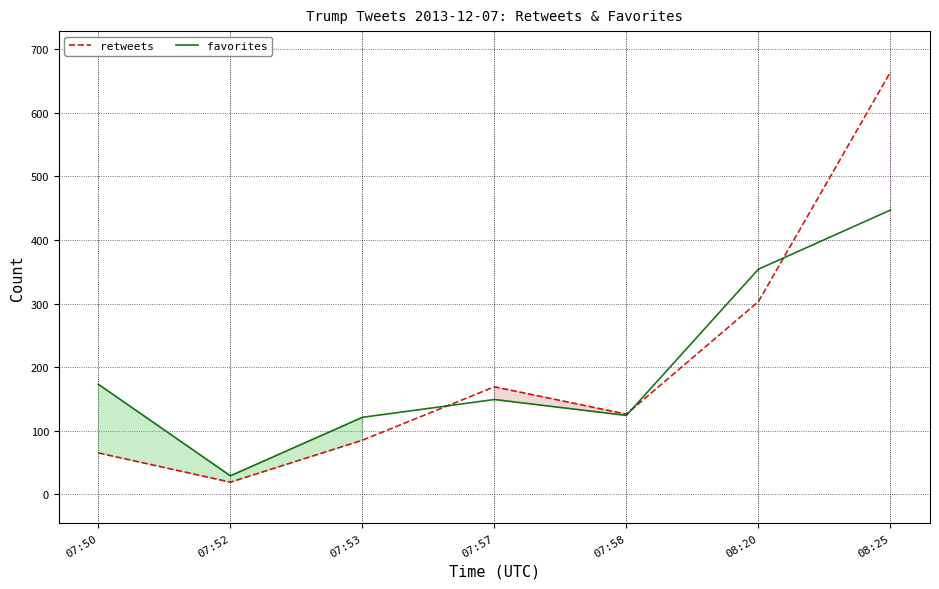

Is the value of favorites at 08:20 greater than the value of retweets at 07:57?

Yes